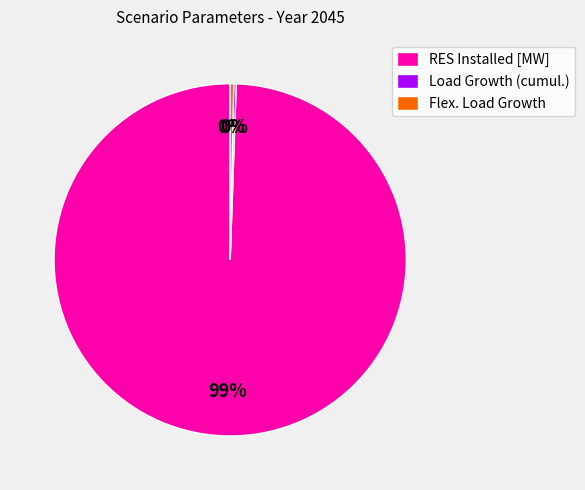

Which slice represents more than half of the pie?

RES Installed [MW]